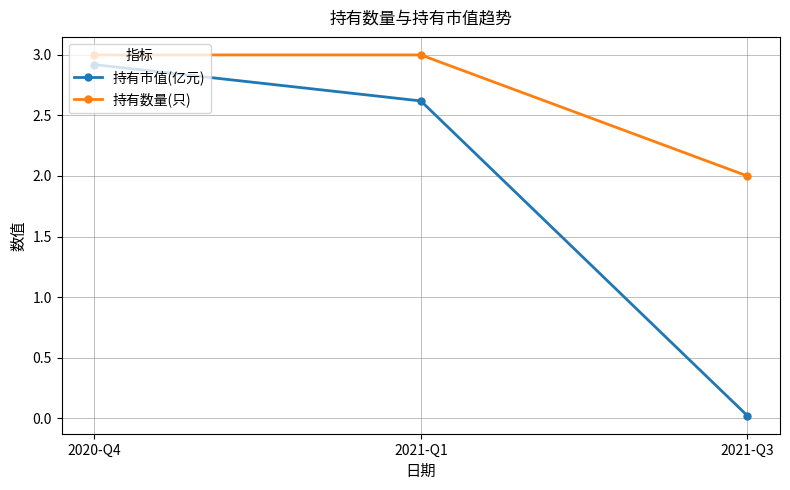

What is the value of the 持有市值(亿元) point at the 1st from the left?

2.9